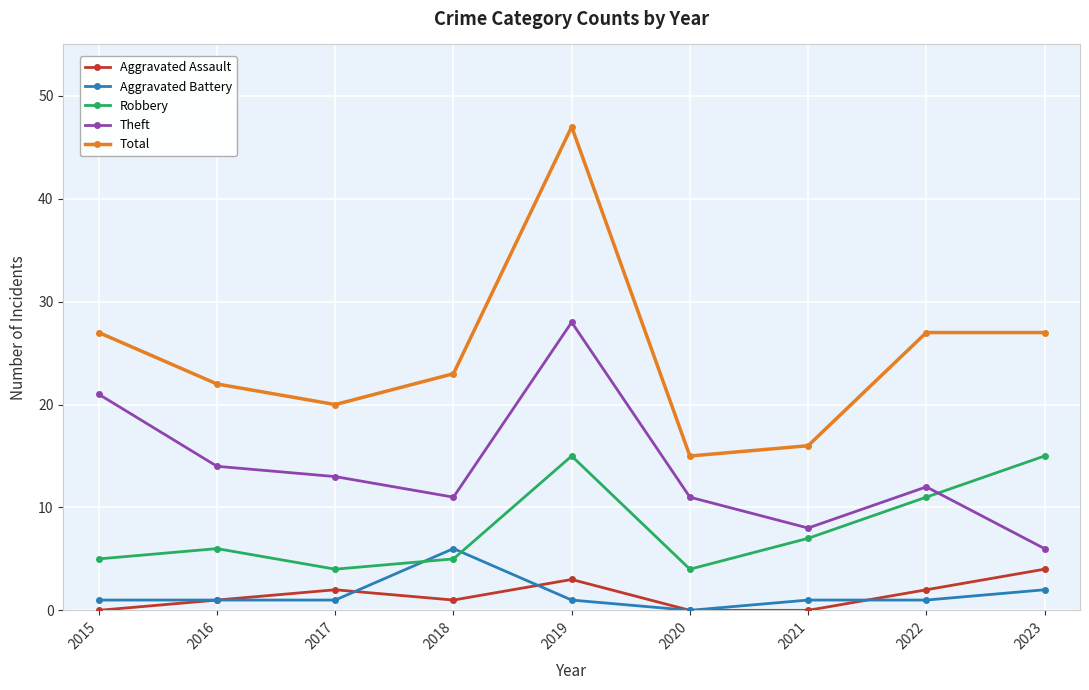

True or false: Robbery and Aggravated Assault intersect in this chart.

False